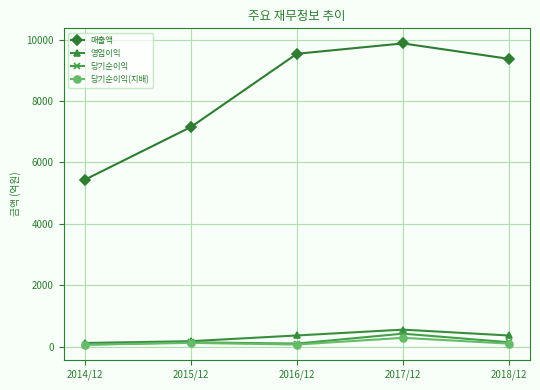

True or false: 매출액 and 당기순이익(지배) intersect in this chart.

False